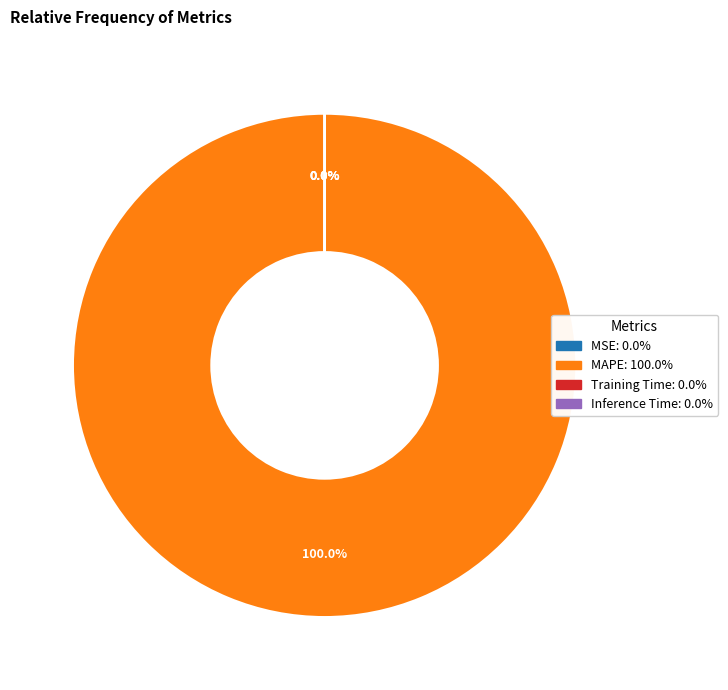

Which slice is the largest?

MAPE